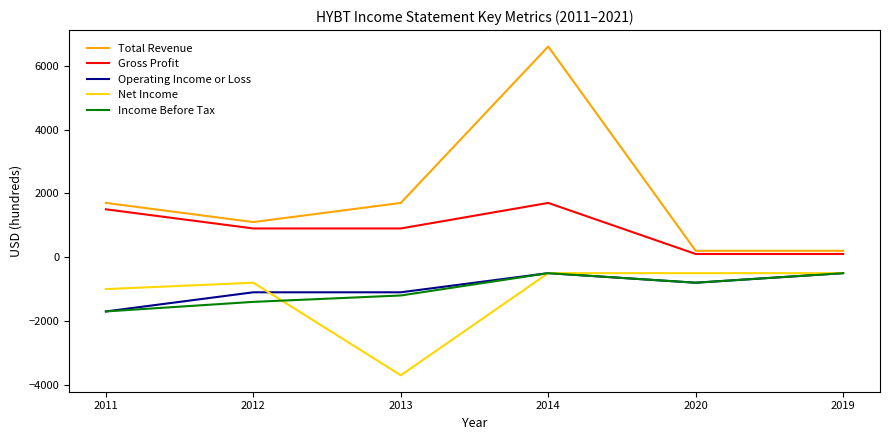

Reading right to left, transcribe all the data shown in this chart.

Total Revenue: 200	200	6600	1700	1100	1700
Gross Profit: 100	100	1700	900	900	1500
Operating Income or Loss: -500	-800	-500	-1100	-1100	-1700
Net Income: -500	-500	-500	-3700	-800	-1000
Income Before Tax: -500	-800	-500	-1200	-1400	-1700